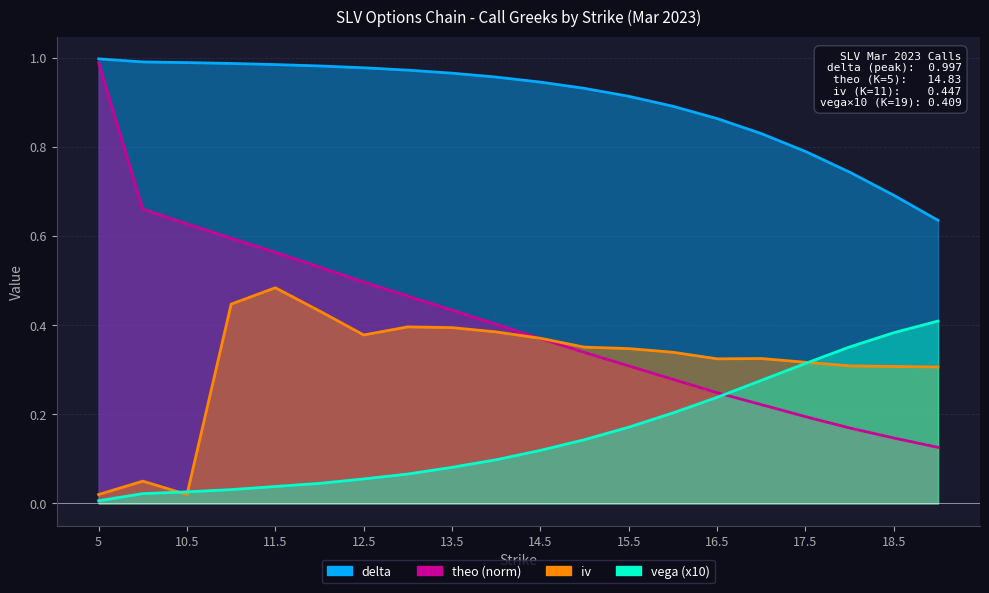

Reading left to right, list all the values displayed in this chart.

delta: 5=1.0	10=1.0	10.5=1.0	11=1.0	11.5=1.0	12=1.0	12.5=1.0	13=1.0	13.5=1.0	14=1.0	14.5=0.9	15=0.9	15.5=0.9	16=0.9	16.5=0.9	17=0.8	17.5=0.8	18=0.7	18.5=0.7	19=0.6
vega: 5=0.0	10=0.0	10.5=0.0	11=0.0	11.5=0.0	12=0.0	12.5=0.1	13=0.1	13.5=0.1	14=0.1	14.5=0.1	15=0.1	15.5=0.2	16=0.2	16.5=0.2	17=0.3	17.5=0.3	18=0.4	18.5=0.4	19=0.4
theo: 5=1.0	10=0.7	10.5=0.6	11=0.6	11.5=0.6	12=0.5	12.5=0.5	13=0.5	13.5=0.4	14=0.4	14.5=0.4	15=0.3	15.5=0.3	16=0.3	16.5=0.2	17=0.2	17.5=0.2	18=0.2	18.5=0.1	19=0.1
iv: 5=0.0	10=0.1	10.5=0.0	11=0.4	11.5=0.5	12=0.4	12.5=0.4	13=0.4	13.5=0.4	14=0.4	14.5=0.4	15=0.4	15.5=0.3	16=0.3	16.5=0.3	17=0.3	17.5=0.3	18=0.3	18.5=0.3	19=0.3